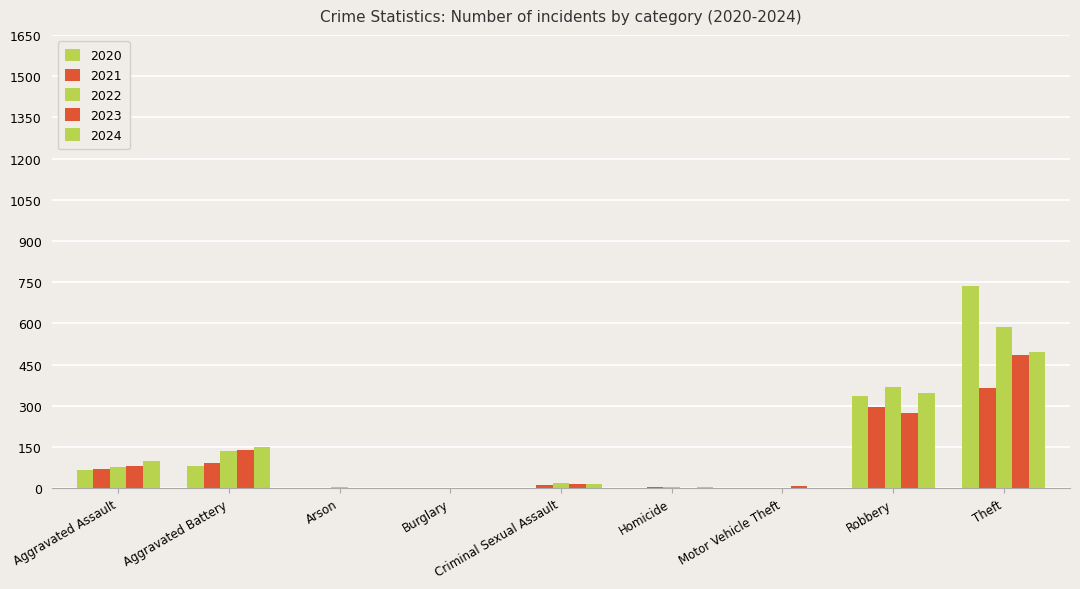

Are the bars grouped side by side (vs. stacked)?

Yes